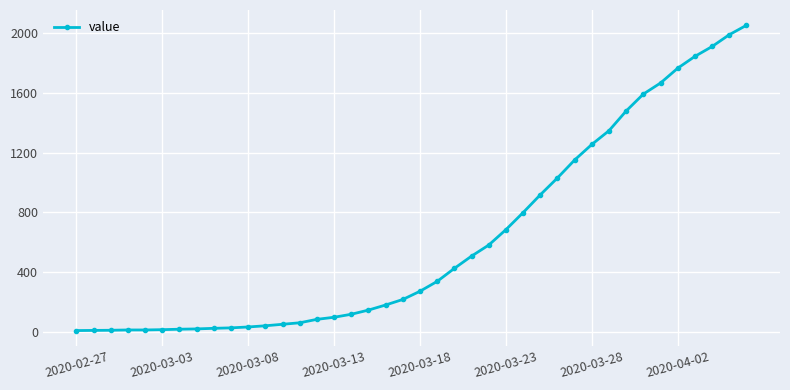

What is the difference between the maximum and minimum values?

2042